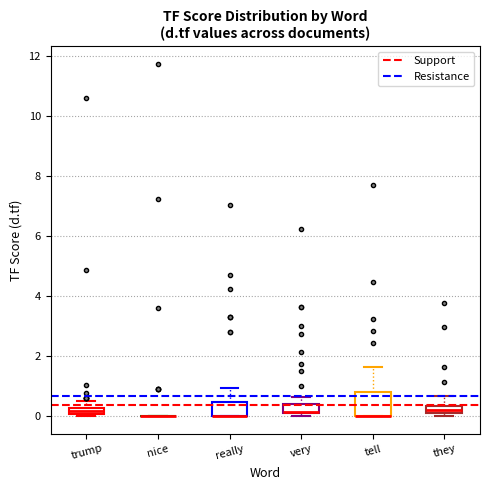

Which box is the tallest, from its lower edge to its upper edge?

tell